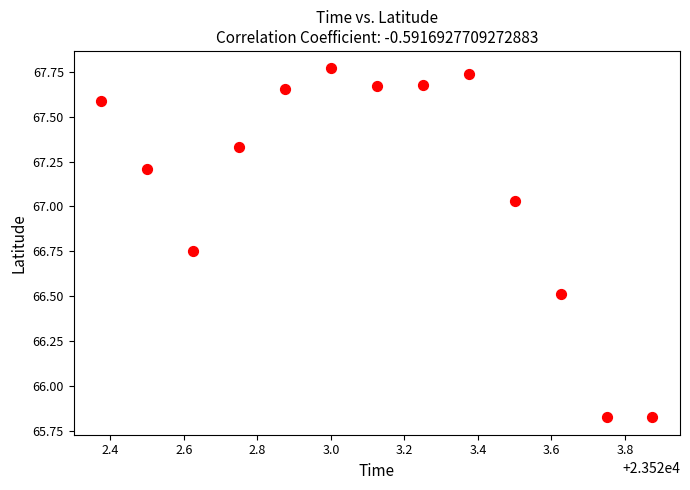

What is the range of Y values (max minus min)?

1.9